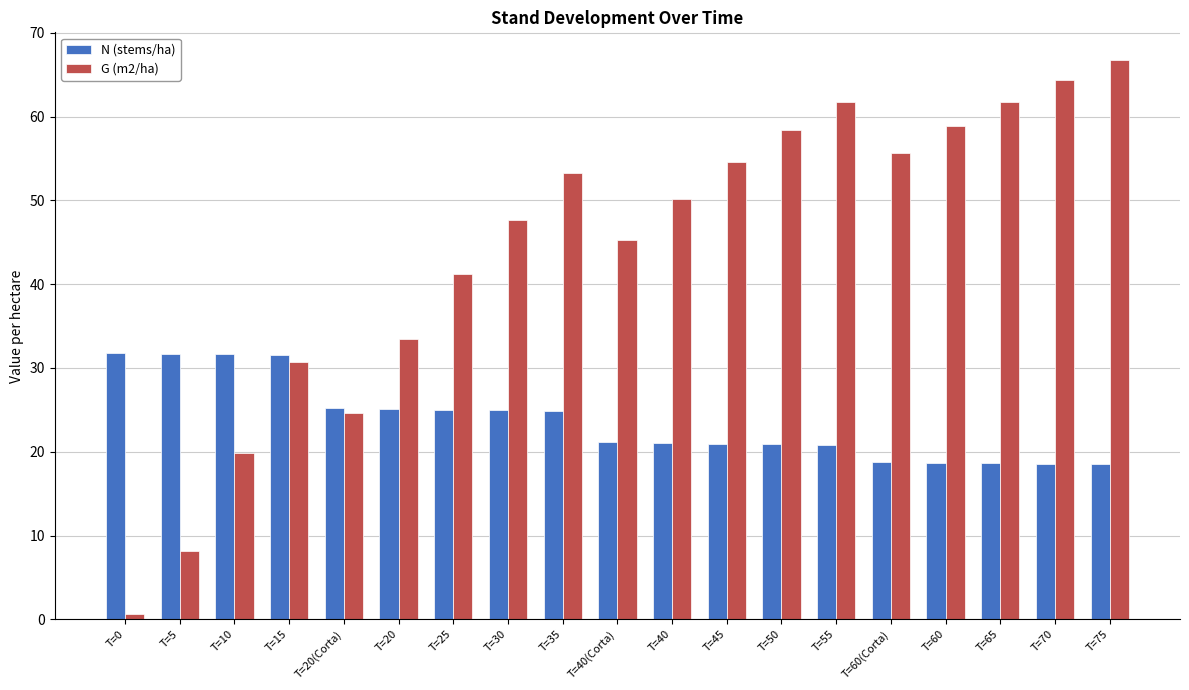

The N (stems/ha) series shows 21.1 at T=40(Corta). True or false?

True